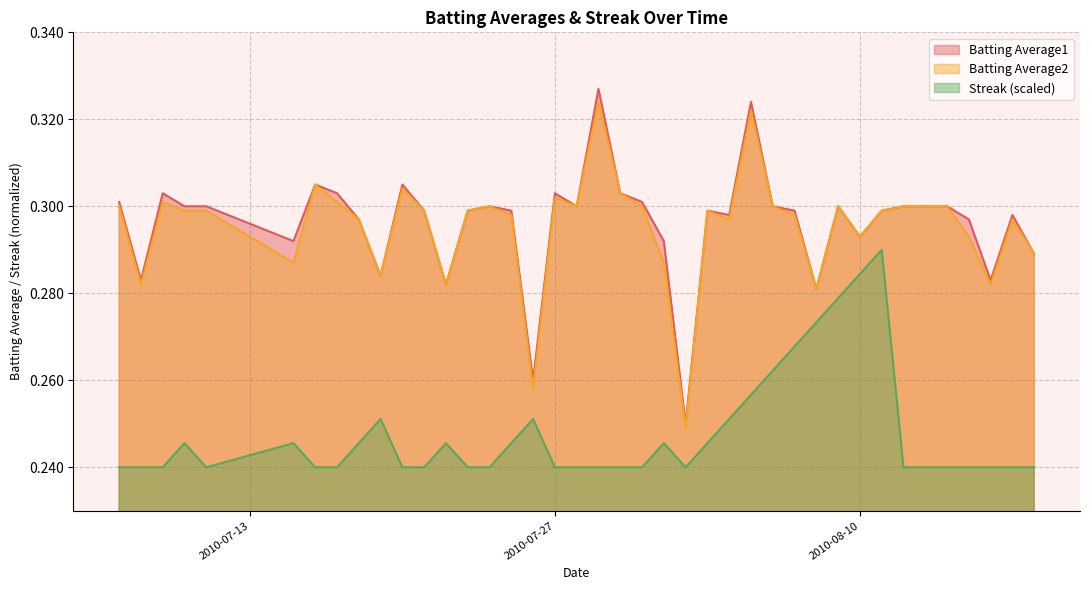

What is the value of the Batting Average2 point at the 18th from the left?

0.3